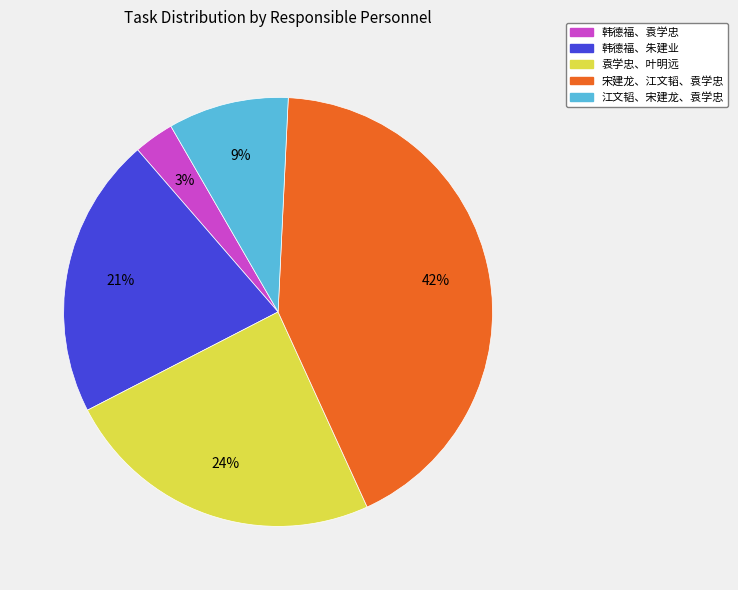

To the nearest percent, what portion does 江文韬、宋建龙、袁学忠 represent?

9%